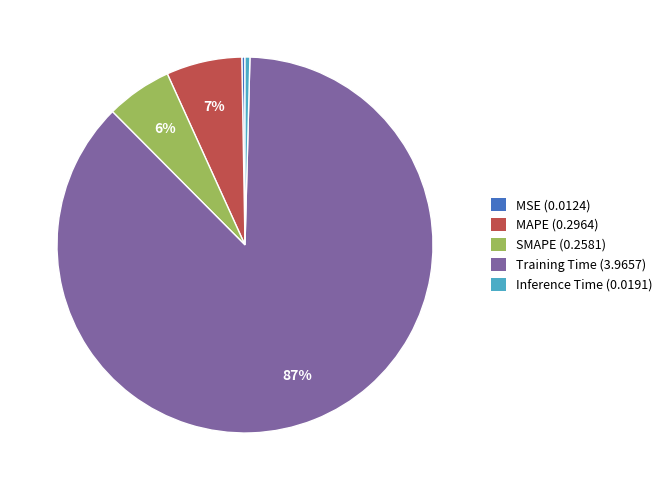

To the nearest percent, what portion does Training Time represent?

87%